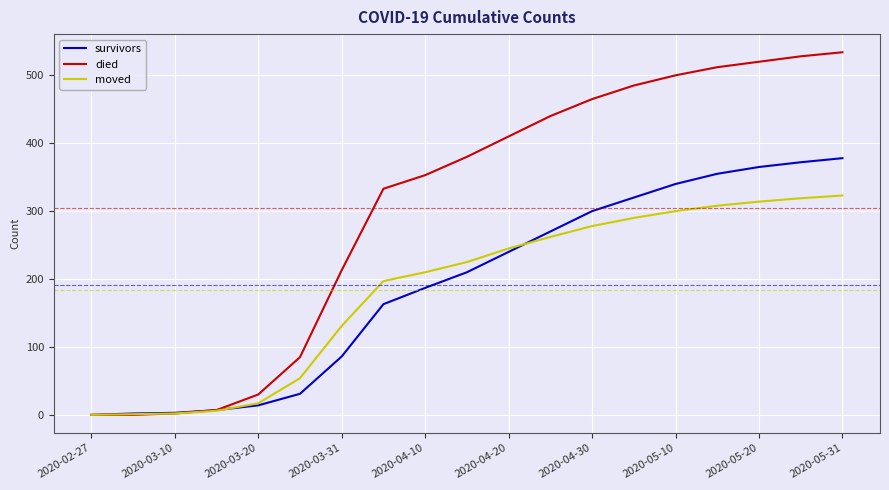

What is the highest value of the survivors series?

378